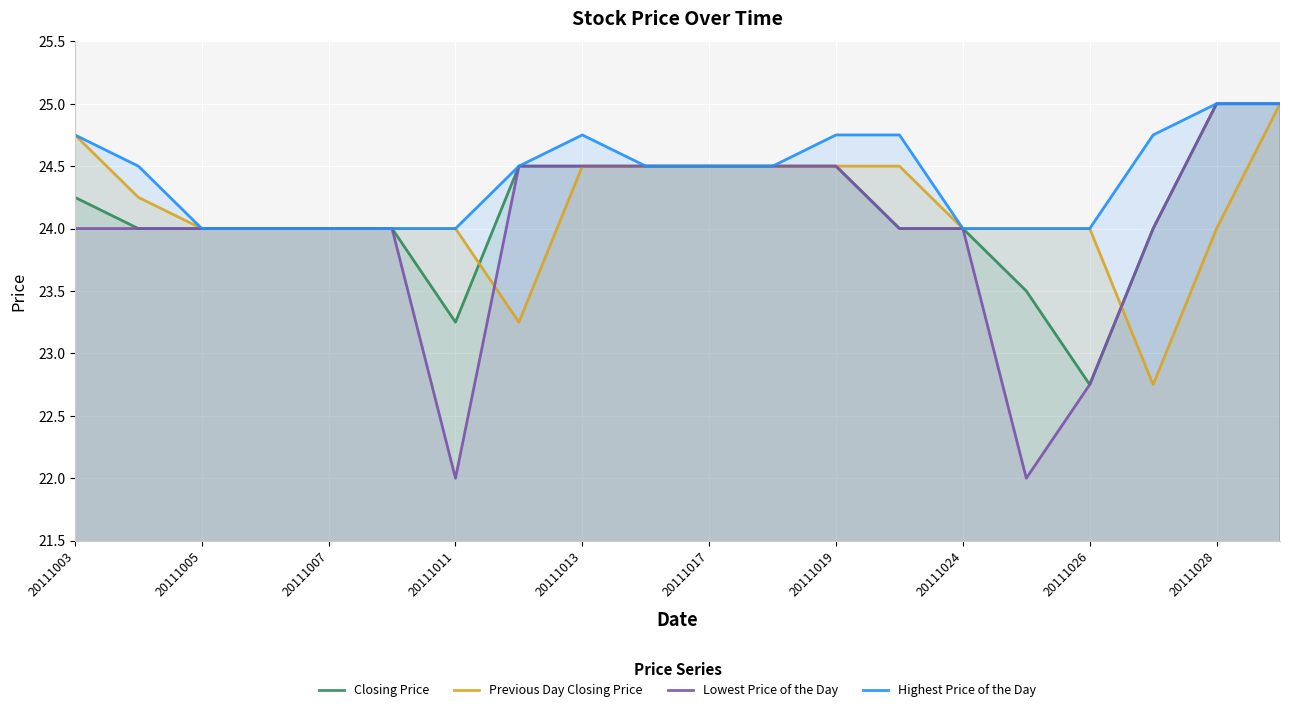

The Lowest Price of the Day series shows 38.0 at 20111024. True or false?

False